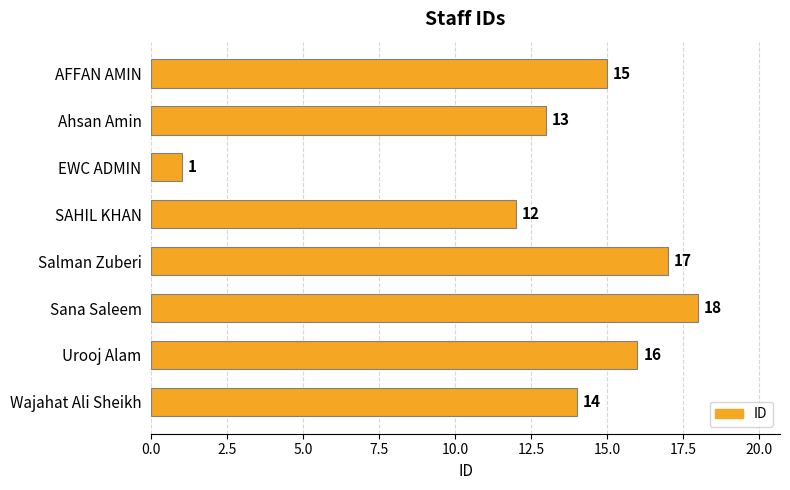

What is the difference between the maximum and second lowest values?

6